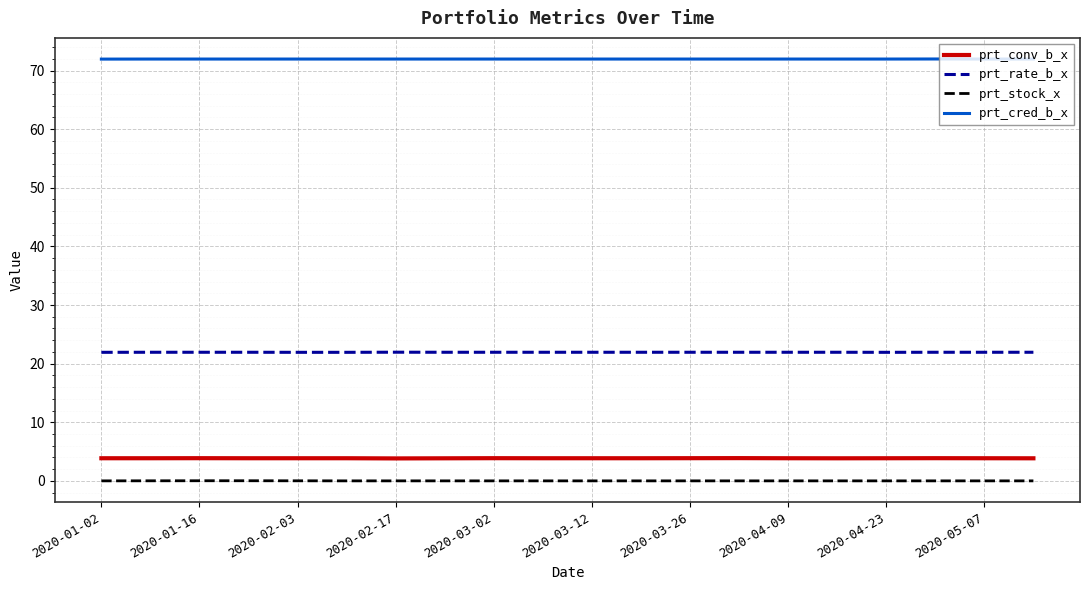

What is the maximum value for prt_conv_b_x?

3.9